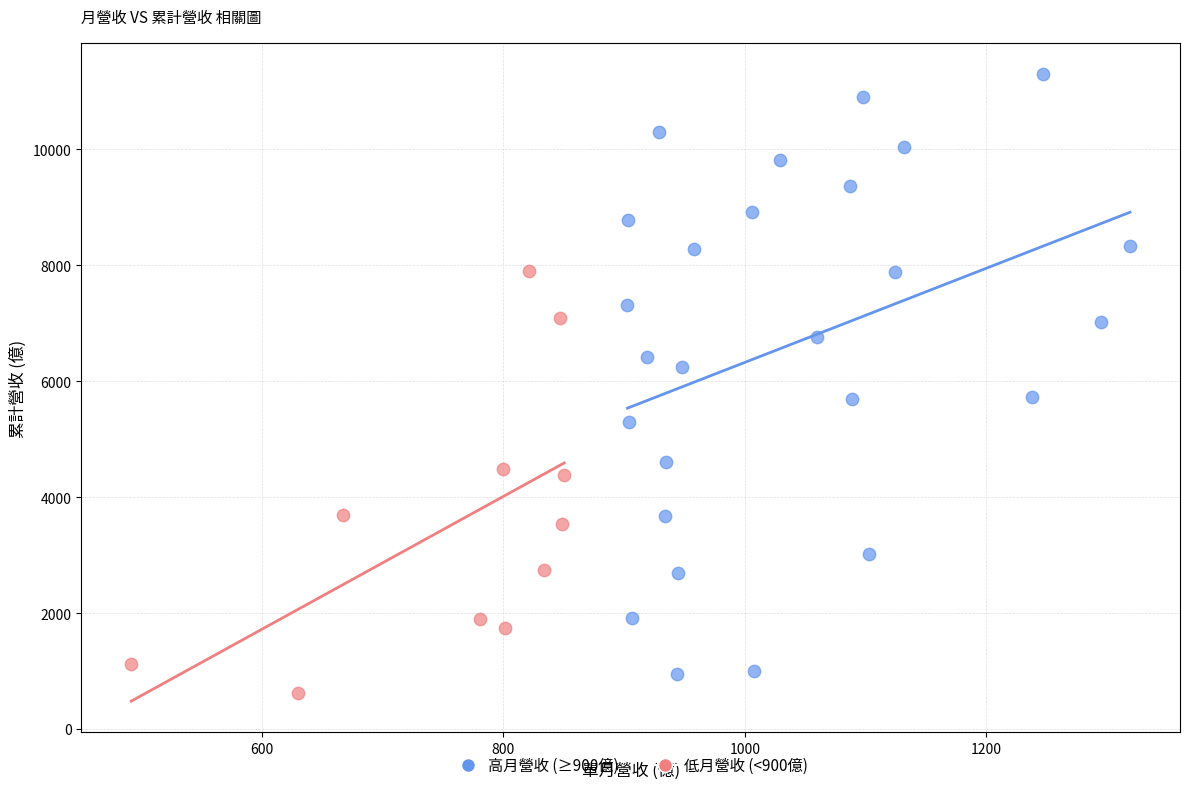

Which series reaches the maximum Y coordinate?

高月營收 (≥900億)